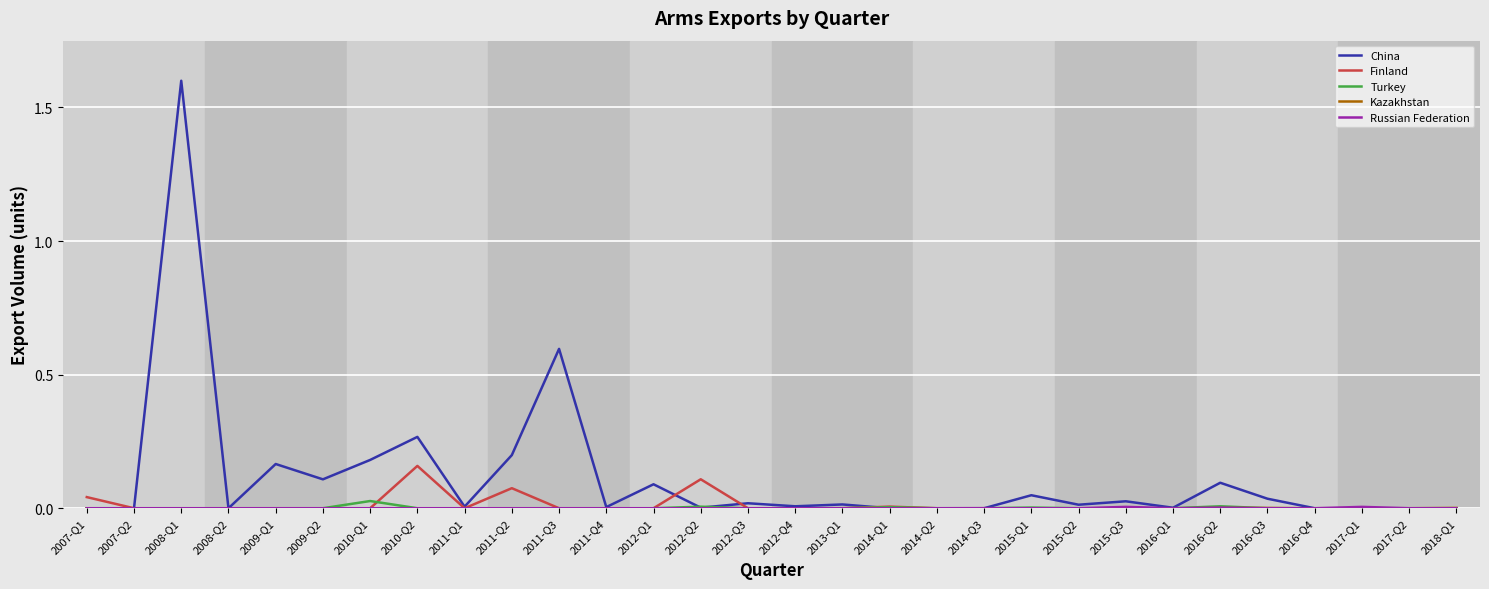

Which series has the widest spread of values?

China